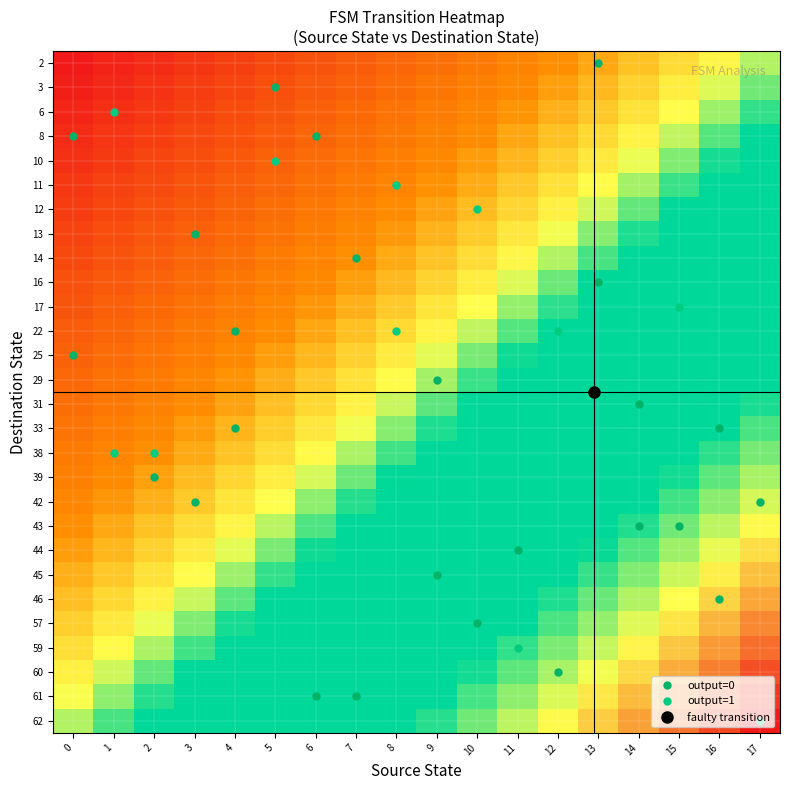

What is the total value across all series at 0?

7.0